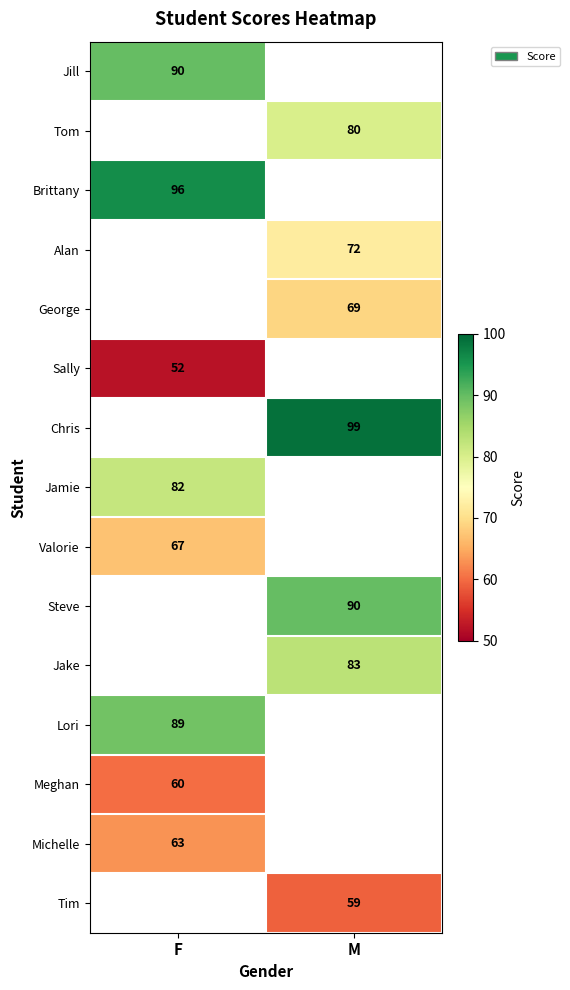

The Tom series shows 17 at M. True or false?

False